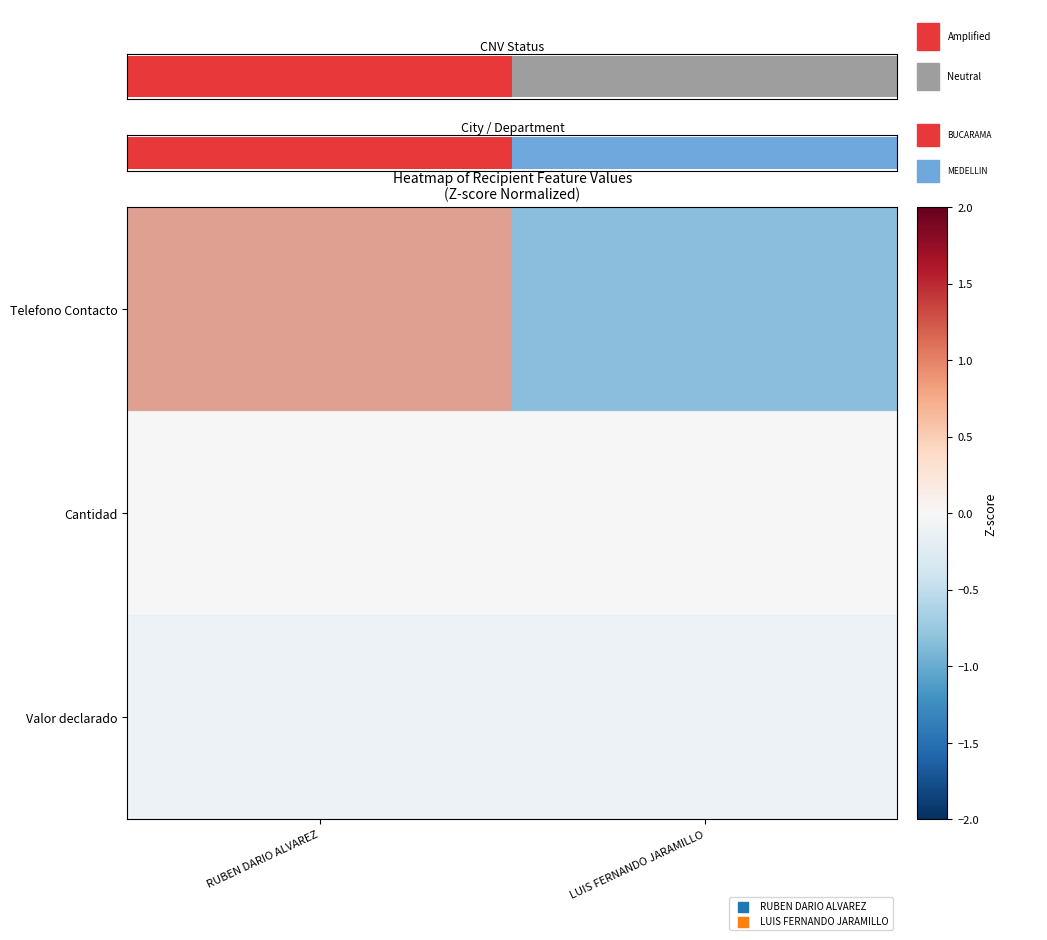

At which label is Valor declarado closest to 0?

RUBEN DARIO ALVAREZ